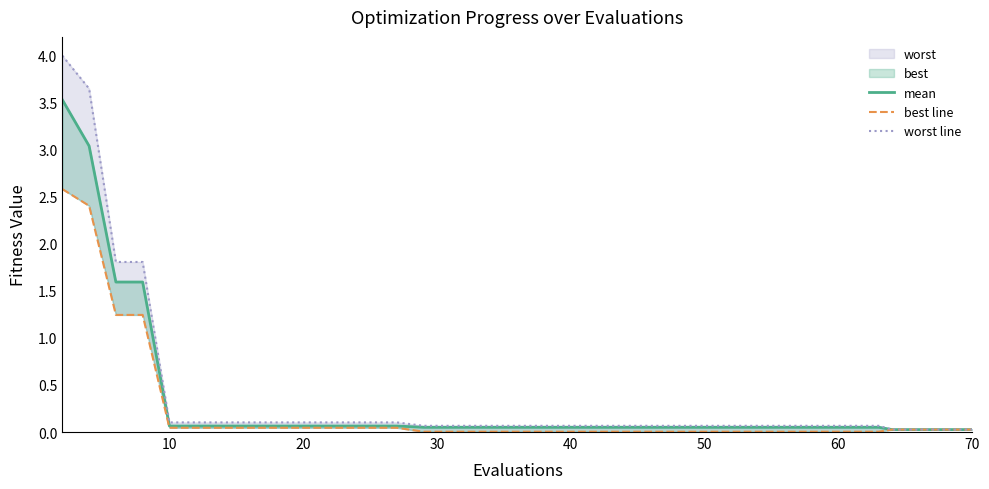

Which series has the largest range (max minus min)?

worst line